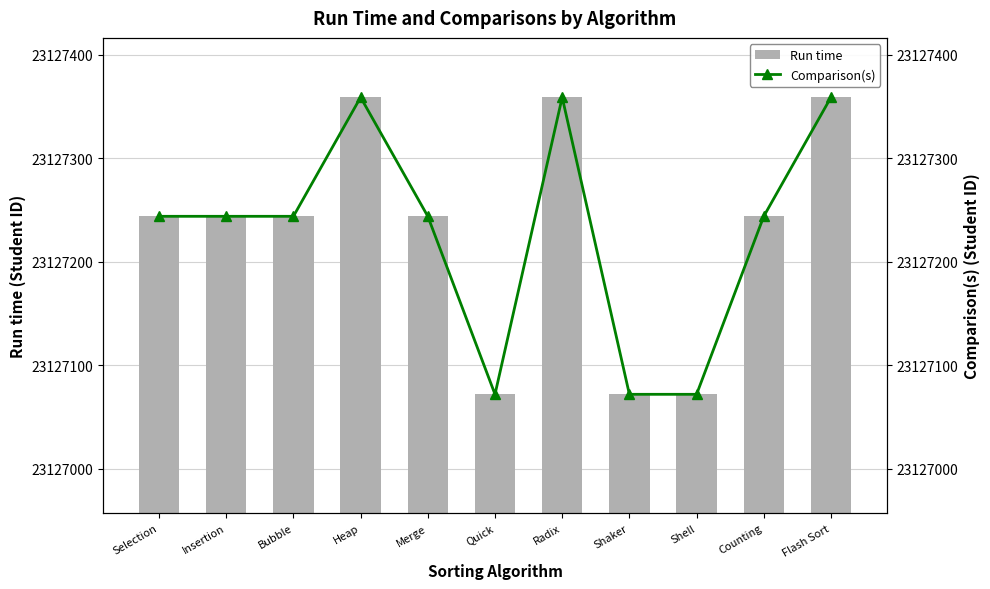

What position from the left is Radix?

7